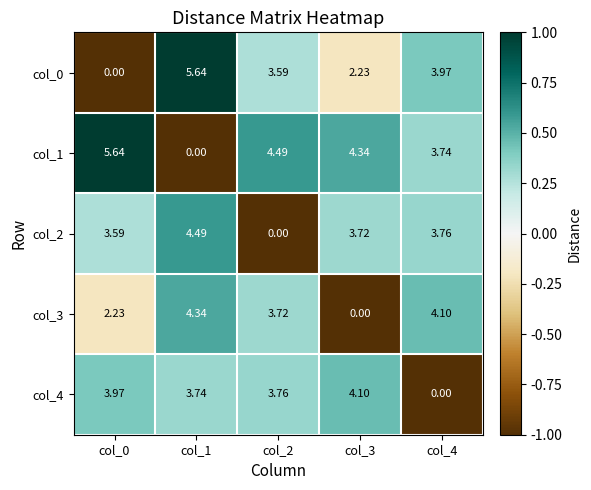

How many values in the col_2 series exceed 3?

4